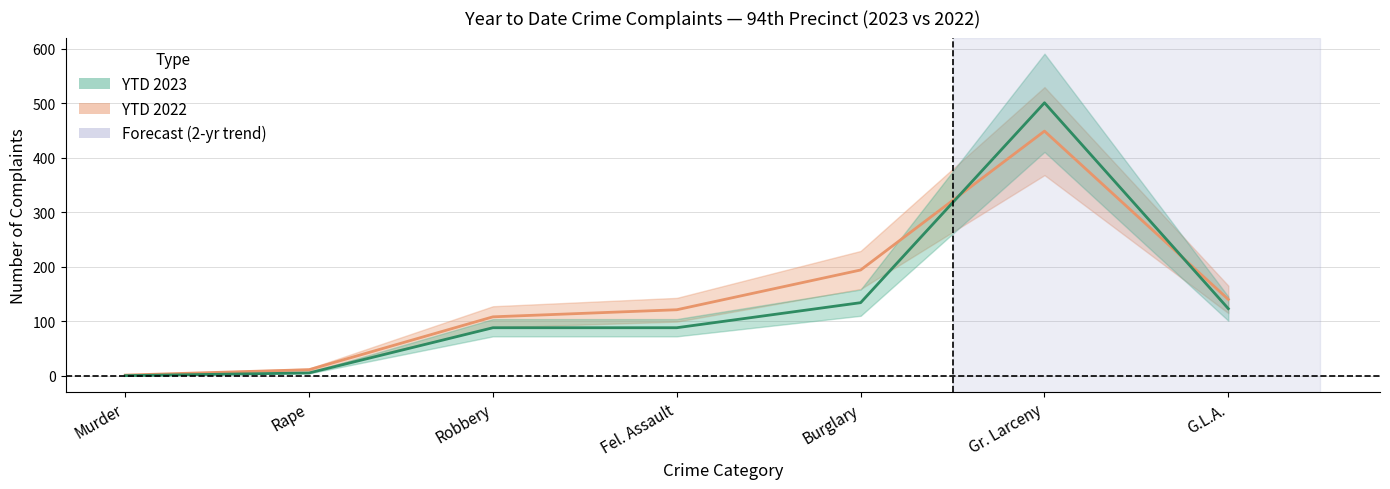

At how many categories does at least one series exceed 230?

1